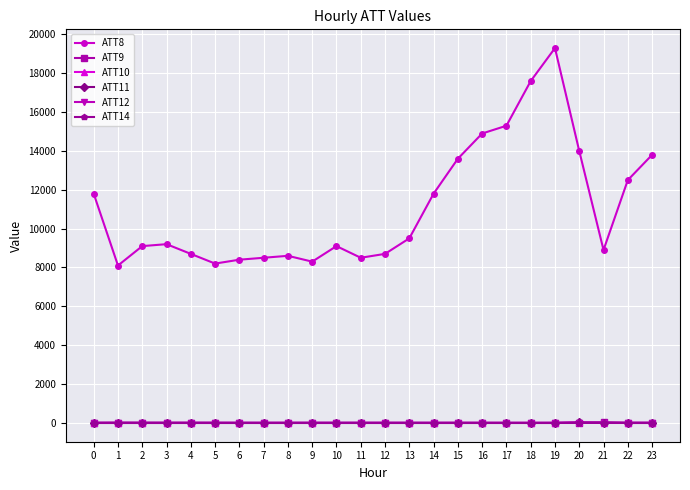

Which series has the largest total across all categories?

ATT8